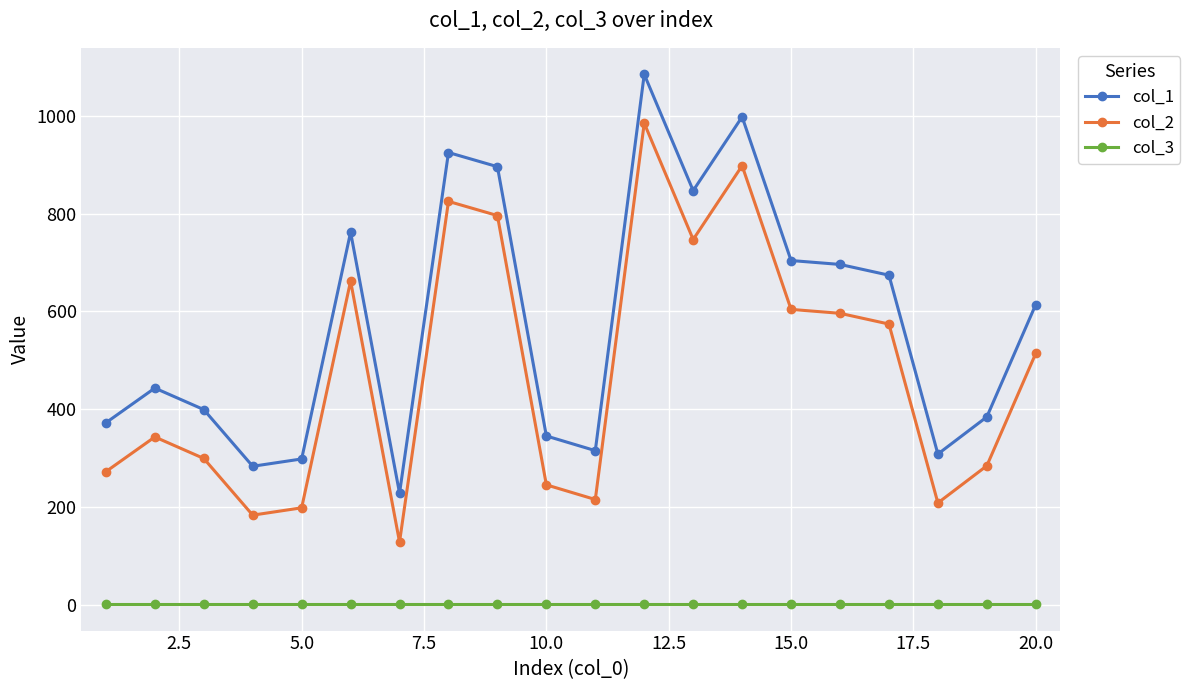

True or false: col_3 and col_1 intersect in this chart.

False